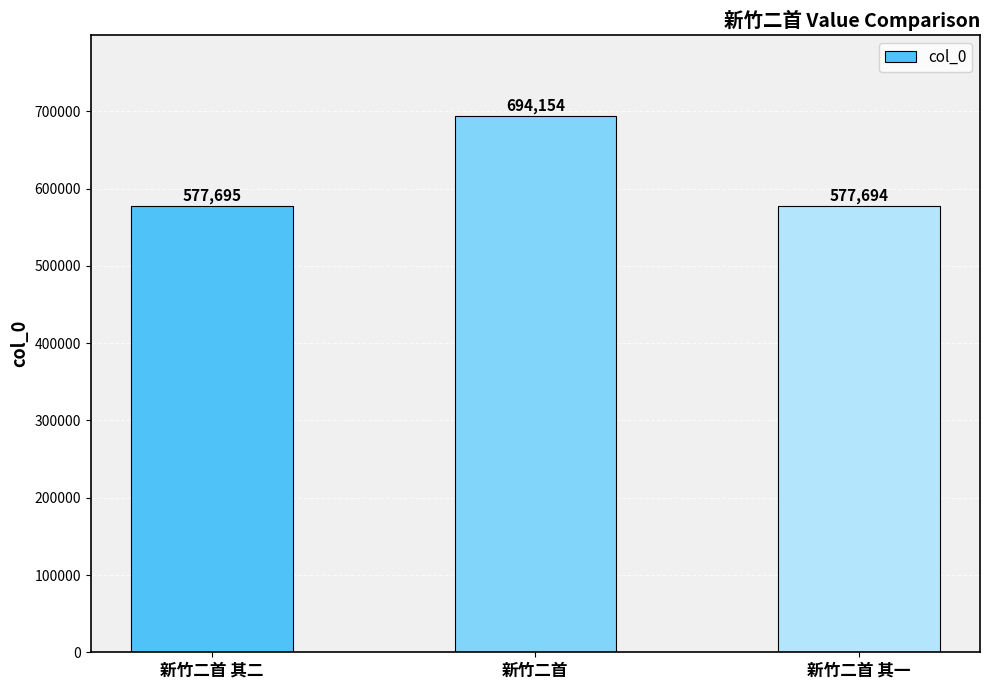

The value at 新竹二首 其二 is 577695. True or false?

True